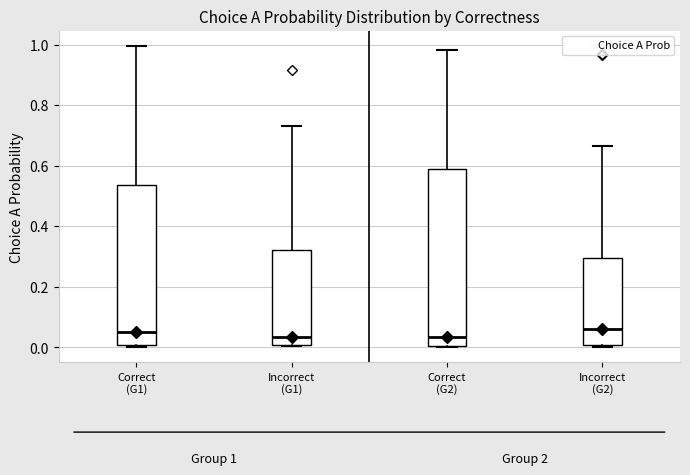

Comparing the boxes themselves (not the whiskers), which one is the tallest?

Correct (G2)